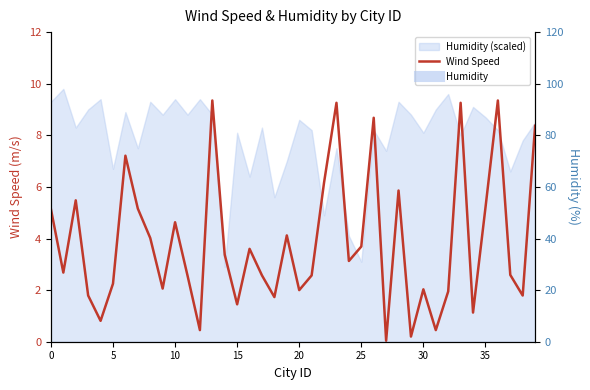

How many interior local peaks (higher than both neighbors) does the data have?

12